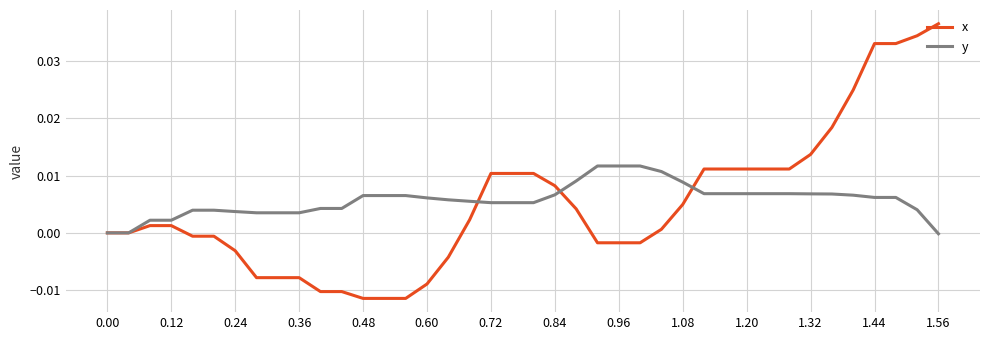

Which series has the widest spread of values?

x